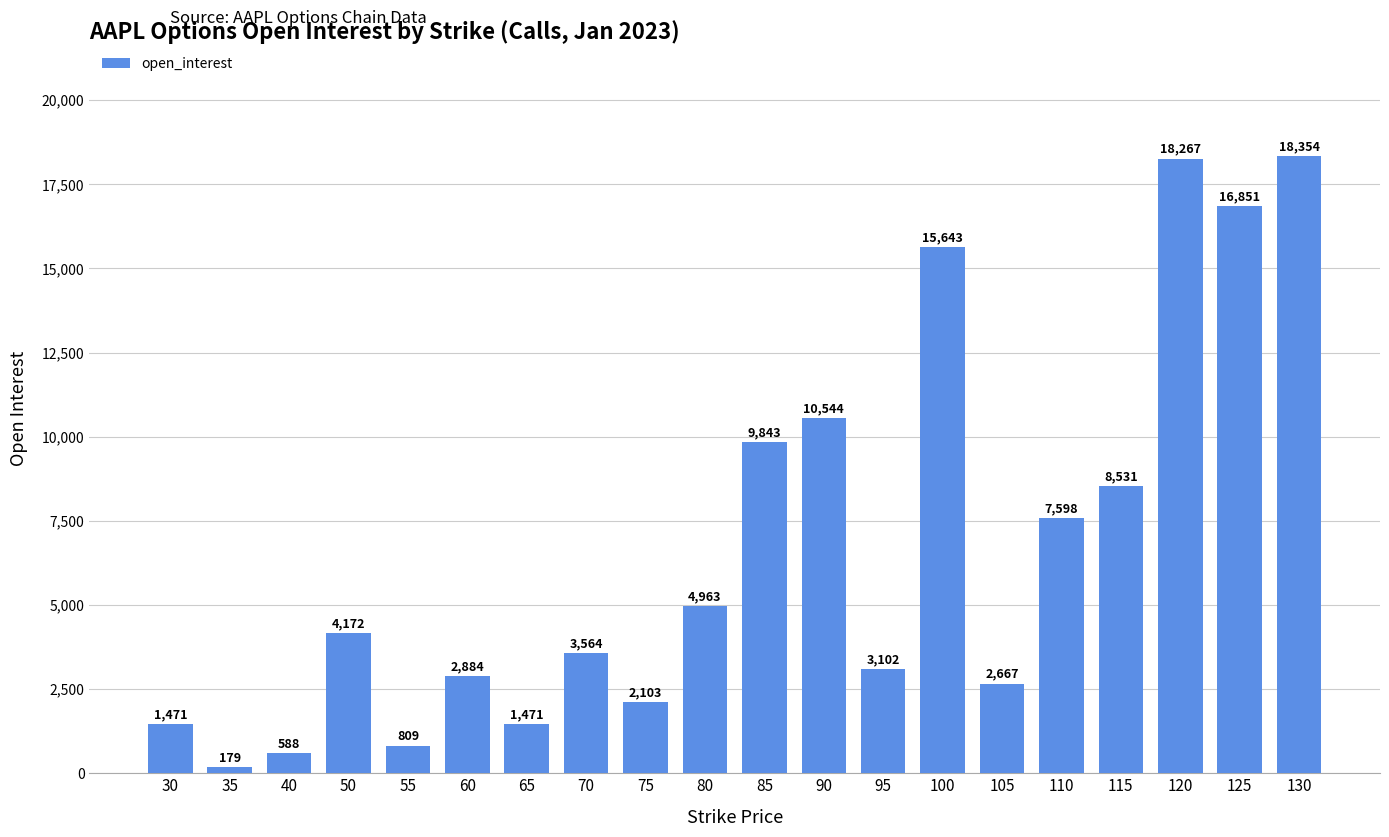

What is the difference between the maximum and minimum values?

18175